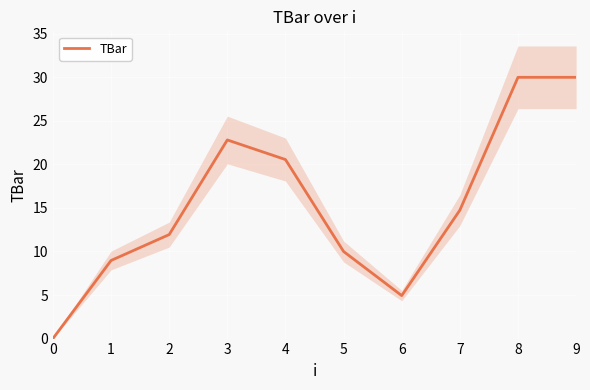

What is the change in value from 5 to 9?

+20.0